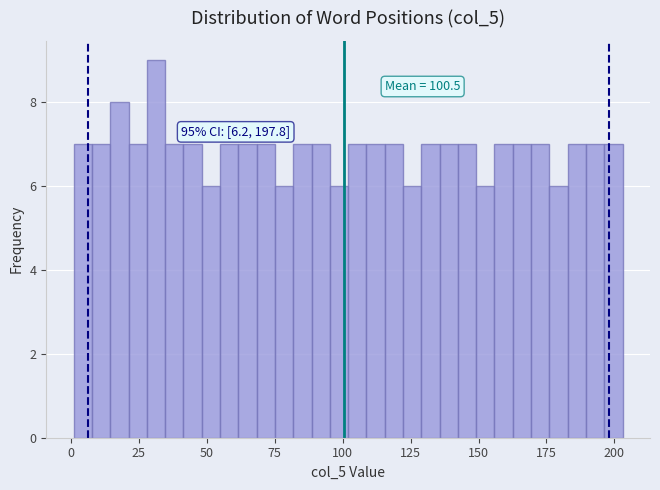

Around what value on the x-axis is the tallest bar? Give the approximate position of its centre, as read against the axis.

30